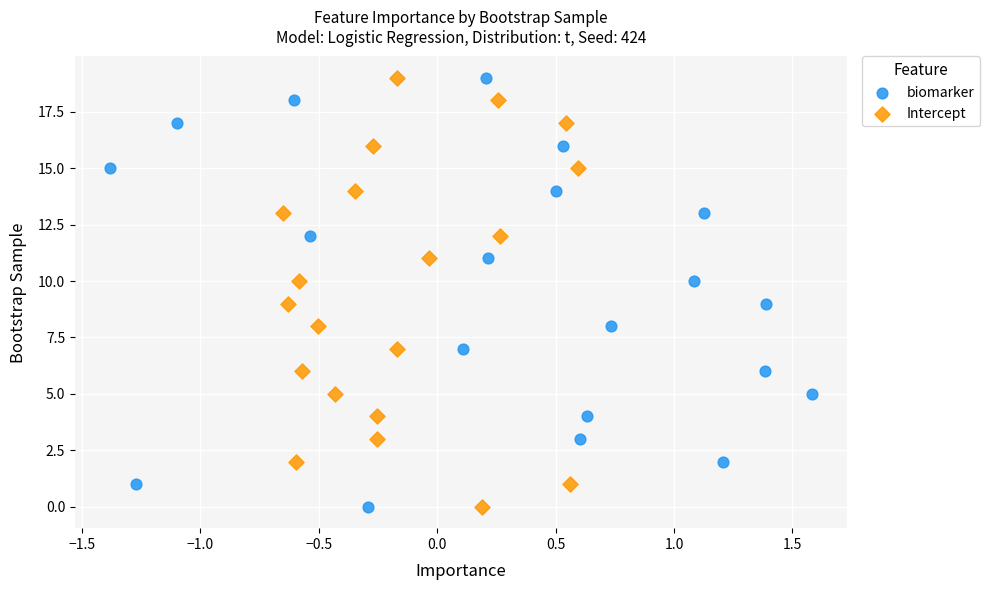

What are all the series names shown in the legend?

biomarker, Intercept